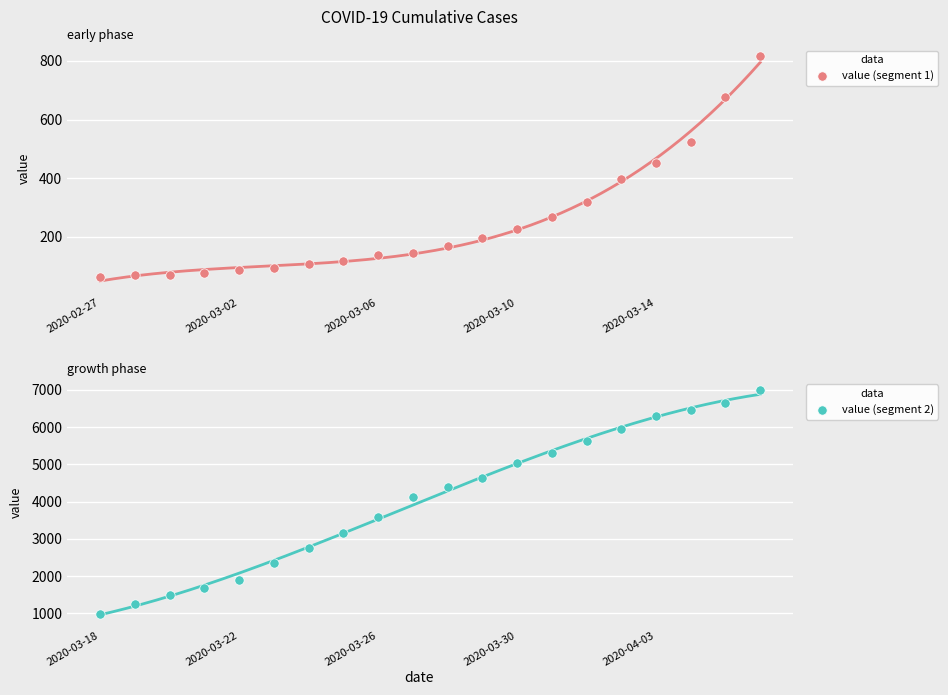

What is the total value across all series at 12?

5251